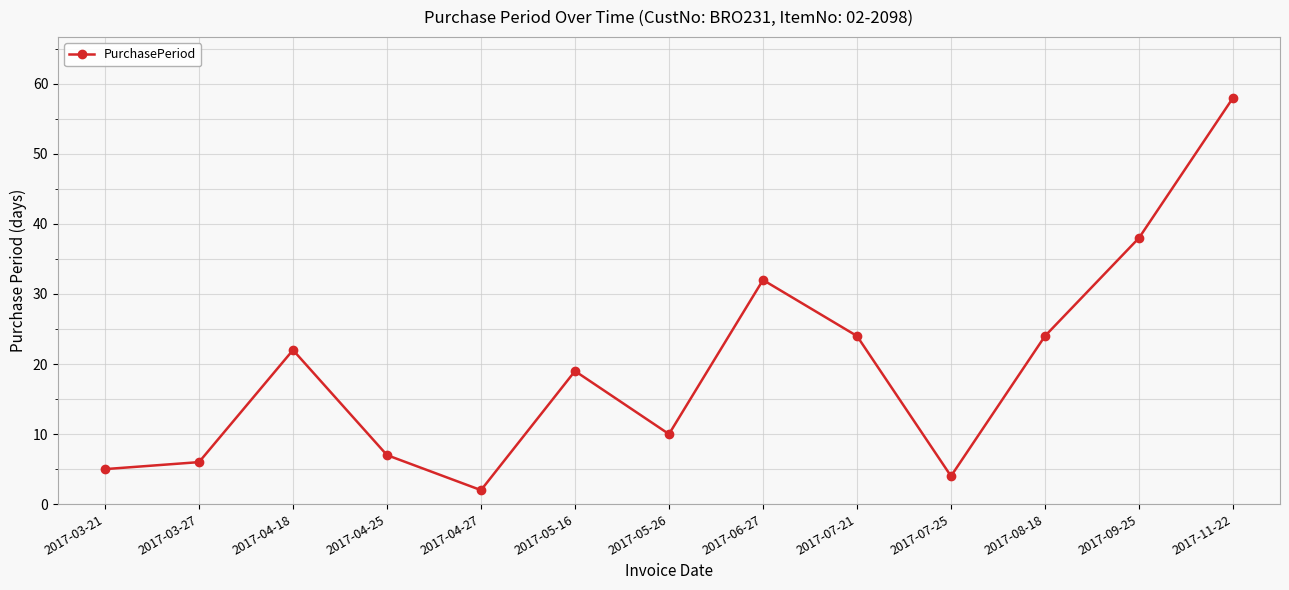

Reading left to right, extract all data points from this chart.

5	6	22	7	2	19	10	32	24	4	24	38	58